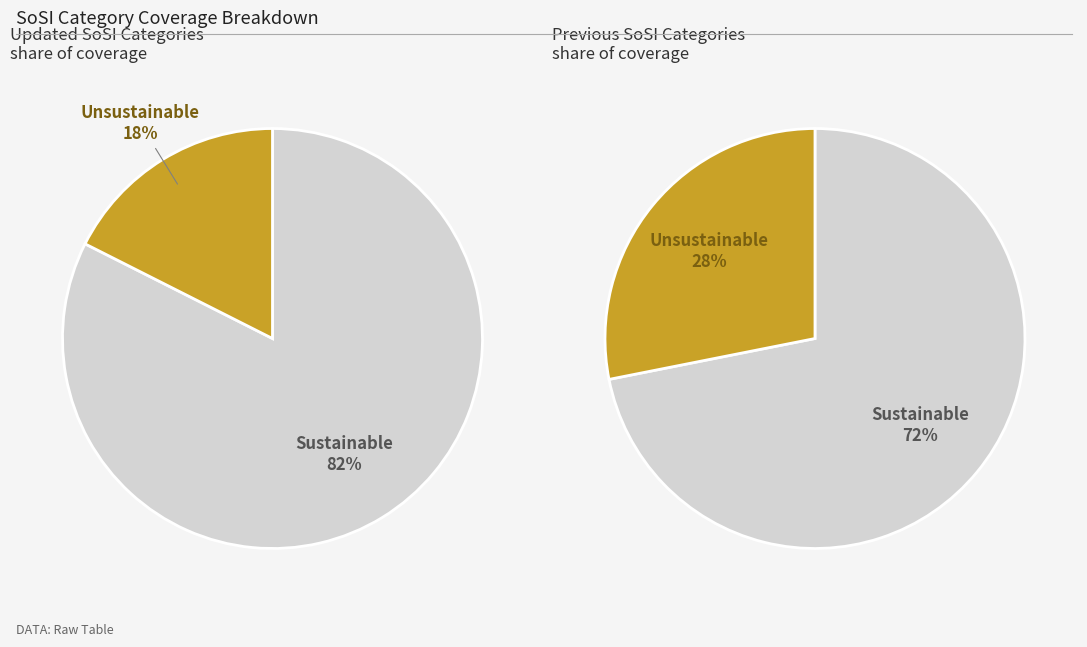

The Sustainable (%) slice represents 82% of the pie. True or false?

True